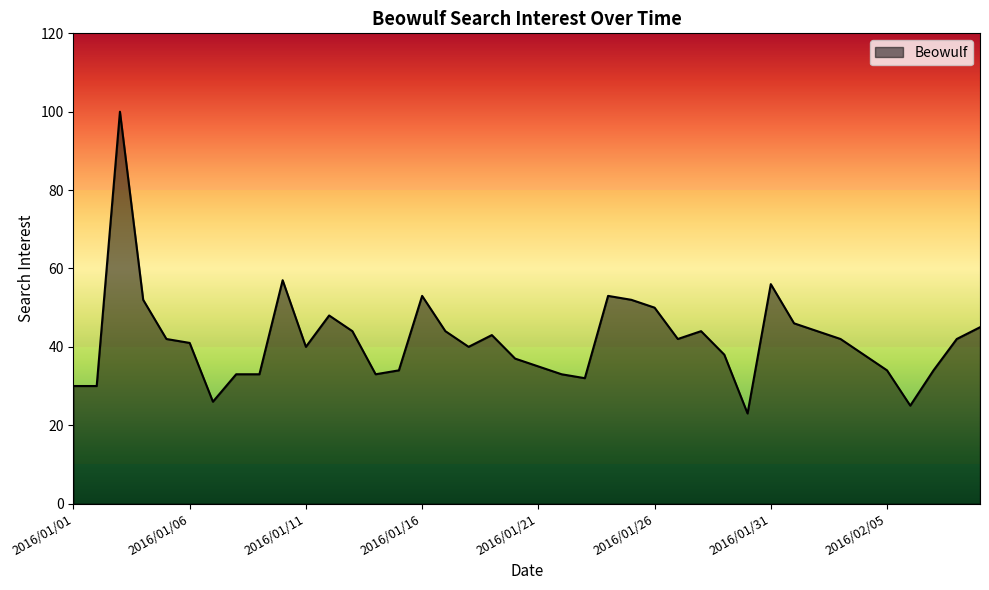

What is the difference between the maximum and minimum values?

77